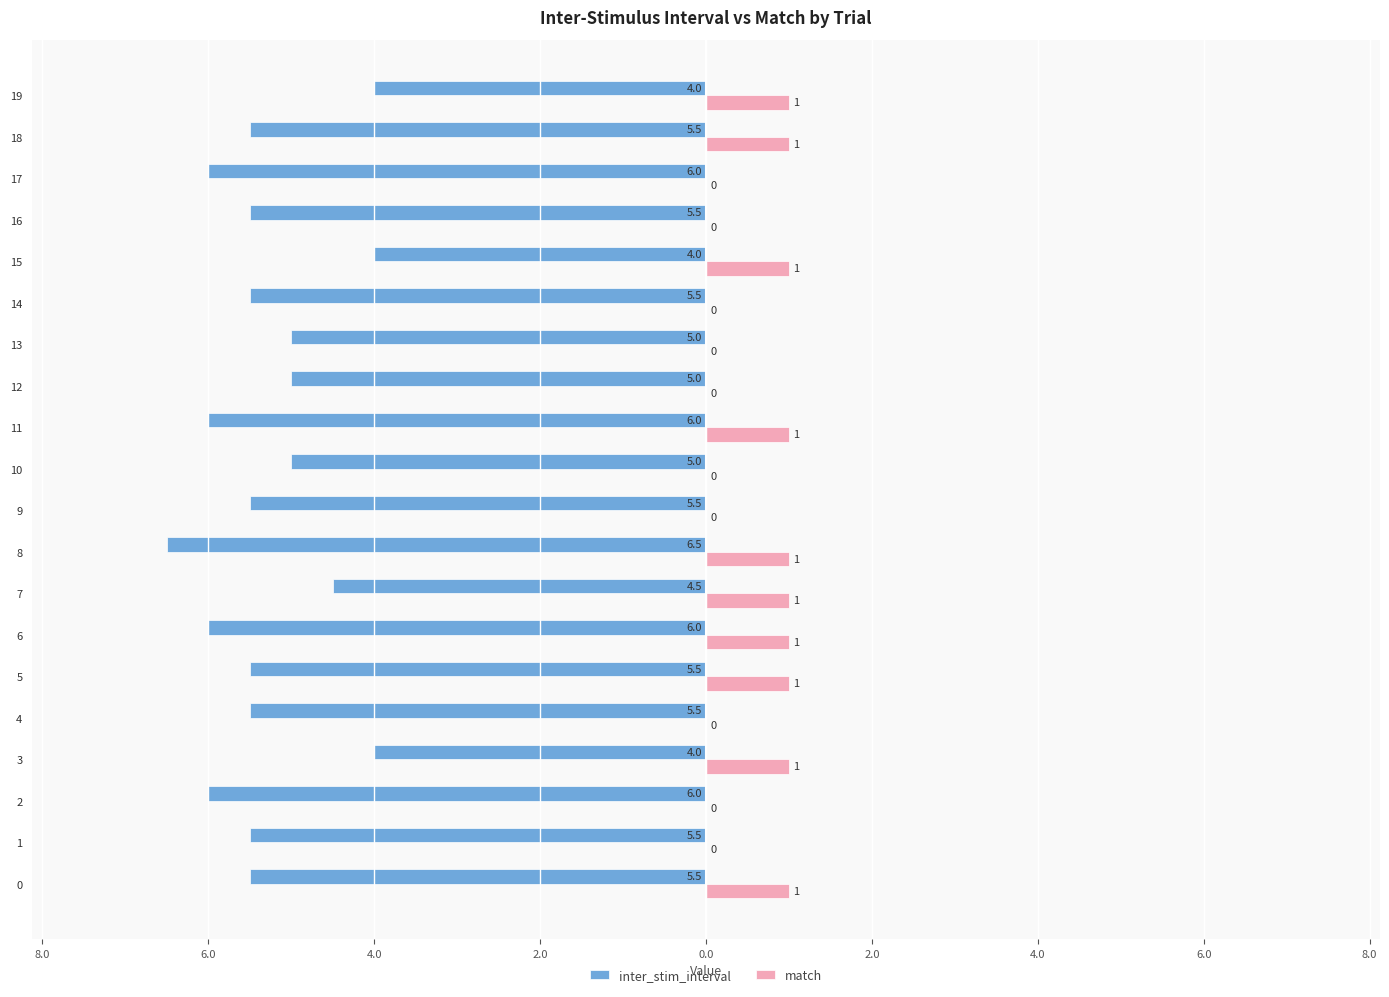

What are all the series names shown in the legend?

inter_stim_interval, match